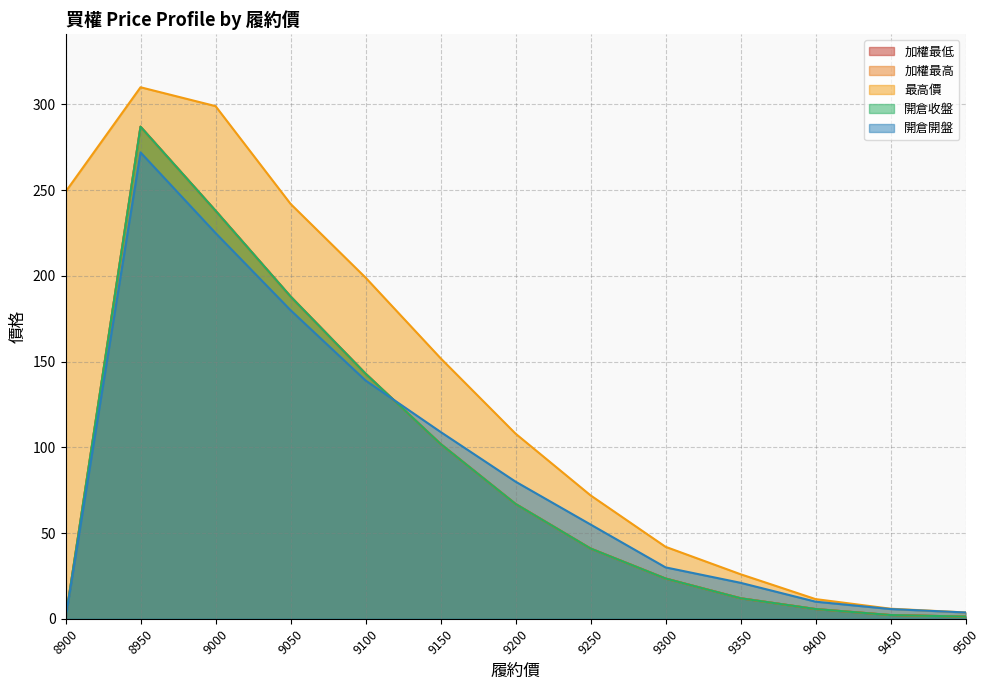

What is the highest value of the 開倉開盤 series?

272.0